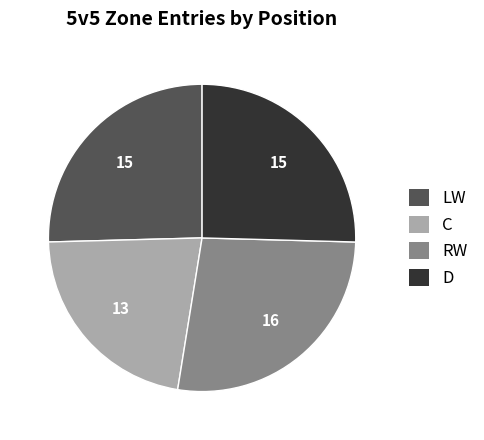

True or false: RW accounts for 20% of the total.

False